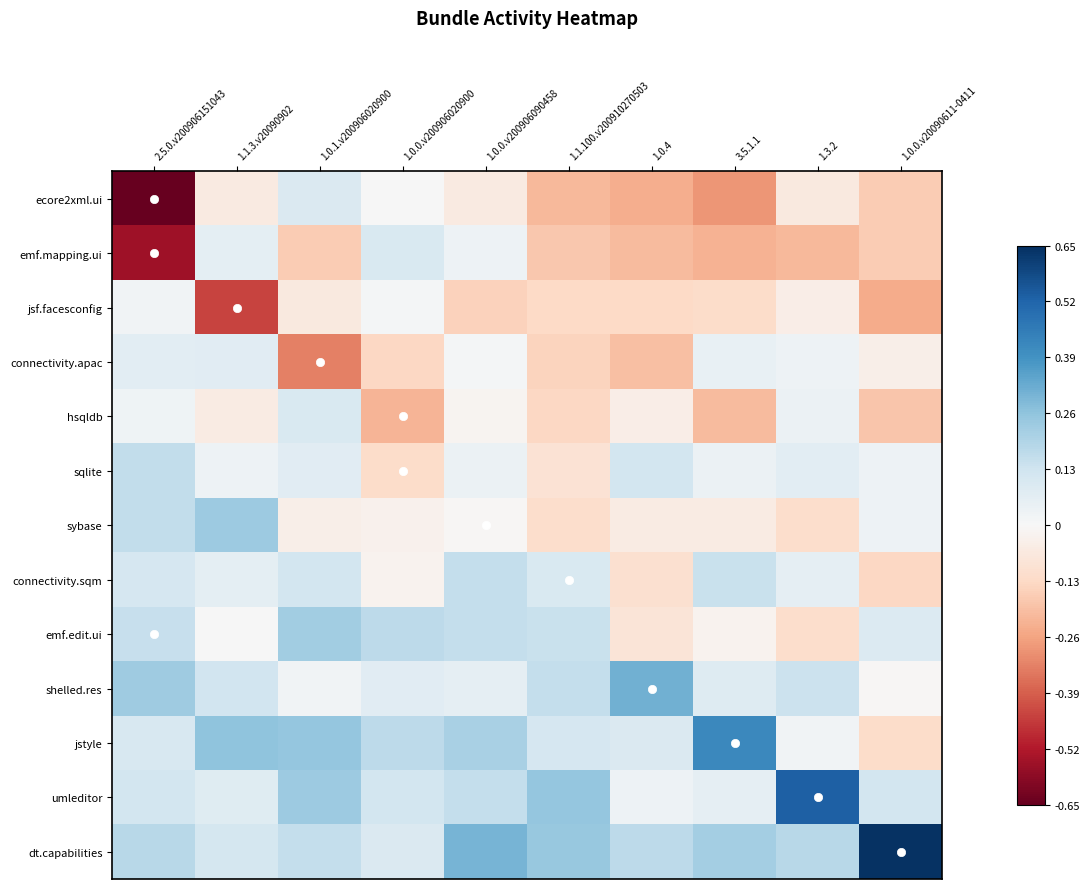

Reading right to left, extract all data points from this chart.

ecore2xml.ui: 1.0.0.v20090611-0411=-0.2	1.3.2=-0.1	3.5.1.1=-0.3	1.0.4=-0.2	1.1.100.v200910270503=-0.2	1.0.0.v200906090458=-0.1	1.0.0.v200906020900=0.0	1.0.1.v200906020900=0.1	1.1.3.v20090902=-0.1	2.5.0.v200906151043=-0.7
emf.mapping.ui: 1.0.0.v20090611-0411=-0.2	1.3.2=-0.2	3.5.1.1=-0.2	1.0.4=-0.2	1.1.100.v200910270503=-0.2	1.0.0.v200906090458=0.0	1.0.0.v200906020900=0.1	1.0.1.v200906020900=-0.2	1.1.3.v20090902=0.1	2.5.0.v200906151043=-0.6
jsf.facesconfig: 1.0.0.v20090611-0411=-0.2	1.3.2=-0.0	3.5.1.1=-0.1	1.0.4=-0.1	1.1.100.v200910270503=-0.1	1.0.0.v200906090458=-0.2	1.0.0.v200906020900=0.0	1.0.1.v200906020900=-0.1	1.1.3.v20090902=-0.4	2.5.0.v200906151043=0.0
connectivity.apac: 1.0.0.v20090611-0411=-0.0	1.3.2=0.0	3.5.1.1=0.0	1.0.4=-0.2	1.1.100.v200910270503=-0.1	1.0.0.v200906090458=0.0	1.0.0.v200906020900=-0.1	1.0.1.v200906020900=-0.3	1.1.3.v20090902=0.1	2.5.0.v200906151043=0.1
hsqldb: 1.0.0.v20090611-0411=-0.2	1.3.2=0.0	3.5.1.1=-0.2	1.0.4=-0.0	1.1.100.v200910270503=-0.1	1.0.0.v200906090458=-0.0	1.0.0.v200906020900=-0.2	1.0.1.v200906020900=0.1	1.1.3.v20090902=-0.1	2.5.0.v200906151043=0.0
sqlite: 1.0.0.v20090611-0411=0.0	1.3.2=0.1	3.5.1.1=0.0	1.0.4=0.1	1.1.100.v200910270503=-0.1	1.0.0.v200906090458=0.0	1.0.0.v200906020900=-0.1	1.0.1.v200906020900=0.1	1.1.3.v20090902=0.0	2.5.0.v200906151043=0.2
sybase: 1.0.0.v20090611-0411=0.0	1.3.2=-0.1	3.5.1.1=-0.1	1.0.4=-0.1	1.1.100.v200910270503=-0.1	1.0.0.v200906090458=-0.0	1.0.0.v200906020900=-0.0	1.0.1.v200906020900=-0.0	1.1.3.v20090902=0.2	2.5.0.v200906151043=0.2
connectivity.sqm: 1.0.0.v20090611-0411=-0.1	1.3.2=0.1	3.5.1.1=0.1	1.0.4=-0.1	1.1.100.v200910270503=0.1	1.0.0.v200906090458=0.2	1.0.0.v200906020900=-0.0	1.0.1.v200906020900=0.1	1.1.3.v20090902=0.1	2.5.0.v200906151043=0.1
emf.edit.ui: 1.0.0.v20090611-0411=0.1	1.3.2=-0.1	3.5.1.1=-0.0	1.0.4=-0.1	1.1.100.v200910270503=0.1	1.0.0.v200906090458=0.2	1.0.0.v200906020900=0.2	1.0.1.v200906020900=0.2	1.1.3.v20090902=0.0	2.5.0.v200906151043=0.2
shelled.res: 1.0.0.v20090611-0411=-0.0	1.3.2=0.1	3.5.1.1=0.1	1.0.4=0.3	1.1.100.v200910270503=0.2	1.0.0.v200906090458=0.1	1.0.0.v200906020900=0.1	1.0.1.v200906020900=0.0	1.1.3.v20090902=0.1	2.5.0.v200906151043=0.2
jstyle: 1.0.0.v20090611-0411=-0.1	1.3.2=0.0	3.5.1.1=0.4	1.0.4=0.1	1.1.100.v200910270503=0.1	1.0.0.v200906090458=0.2	1.0.0.v200906020900=0.2	1.0.1.v200906020900=0.3	1.1.3.v20090902=0.3	2.5.0.v200906151043=0.1
umleditor: 1.0.0.v20090611-0411=0.1	1.3.2=0.5	3.5.1.1=0.1	1.0.4=0.0	1.1.100.v200910270503=0.3	1.0.0.v200906090458=0.2	1.0.0.v200906020900=0.1	1.0.1.v200906020900=0.2	1.1.3.v20090902=0.1	2.5.0.v200906151043=0.1
dt.capabilities: 1.0.0.v20090611-0411=0.6	1.3.2=0.2	3.5.1.1=0.2	1.0.4=0.2	1.1.100.v200910270503=0.2	1.0.0.v200906090458=0.3	1.0.0.v200906020900=0.1	1.0.1.v200906020900=0.2	1.1.3.v20090902=0.1	2.5.0.v200906151043=0.2